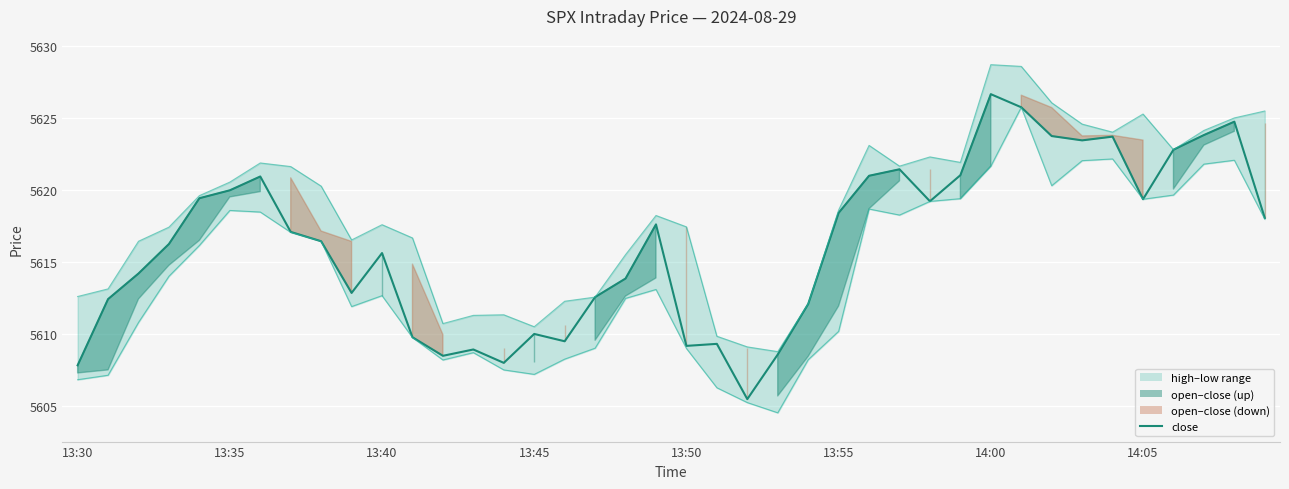

What is the difference between the close values at 8 and 13:40?

2.2